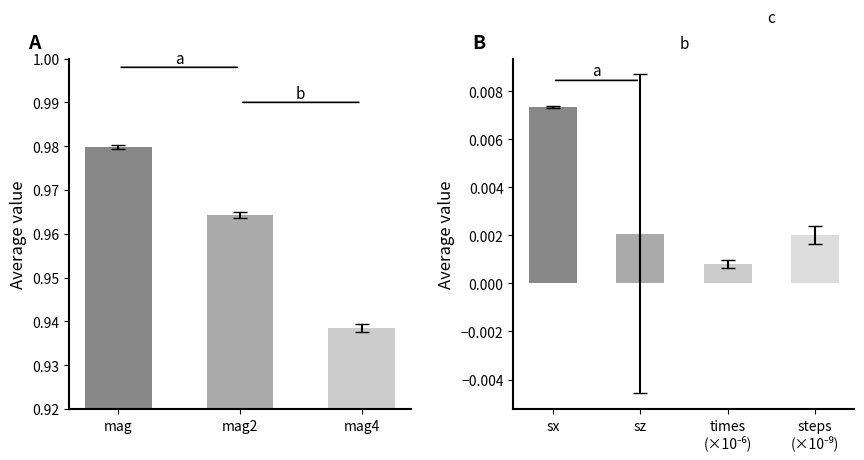

The chart shows a value of 0.0 at times (×10⁻⁶). True or false?

False